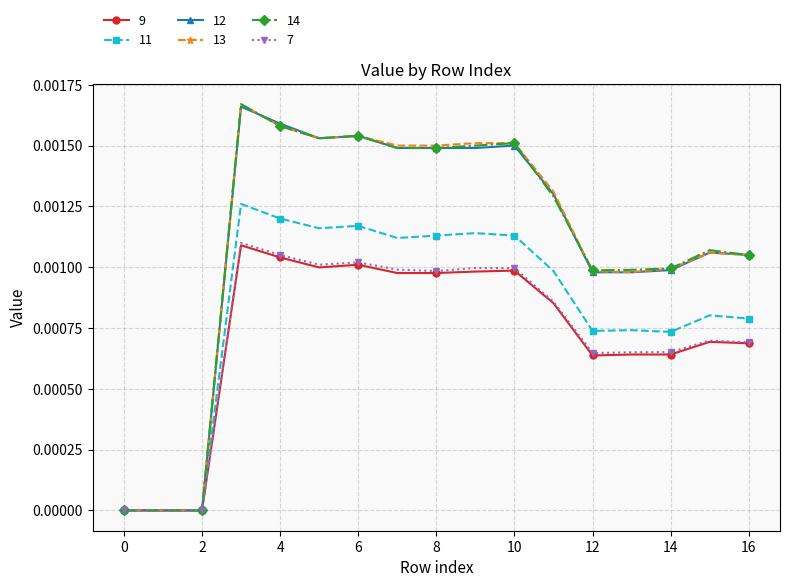

What are all the series names shown in the legend?

9, 11, 12, 13, 14, 7